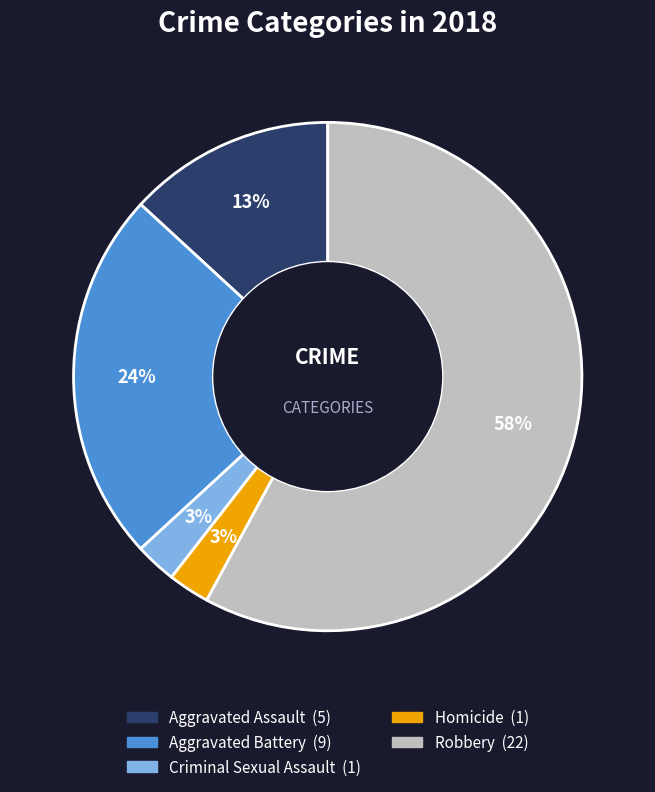

Does Homicide represent more than half of the total?

No